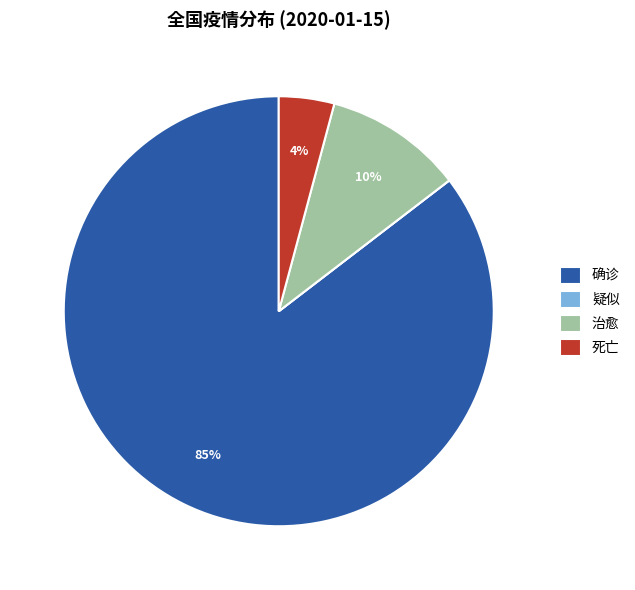

True or false: 死亡 accounts for 4% of the total.

True